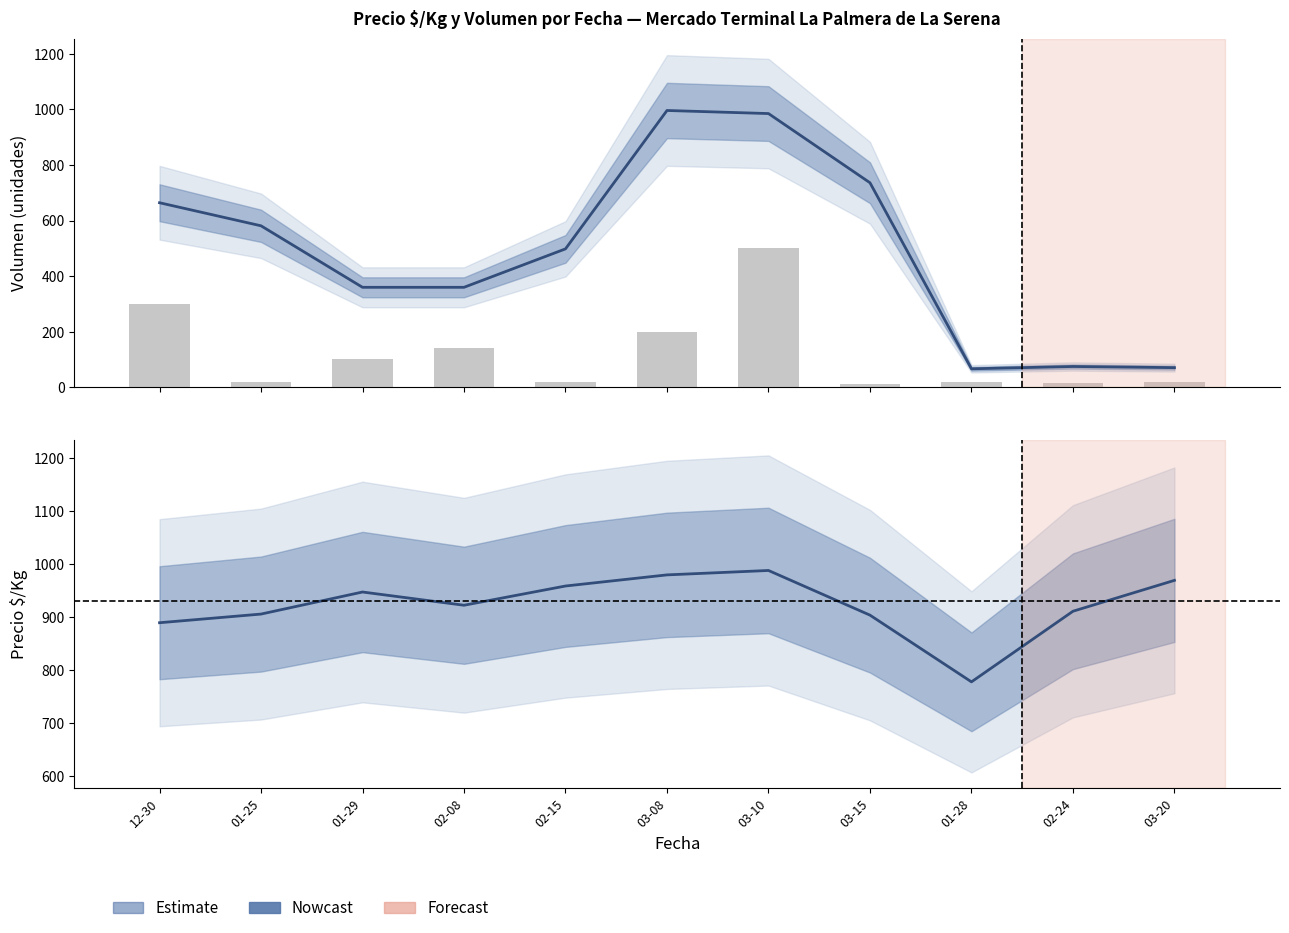

What position from the left is 01-25?

2